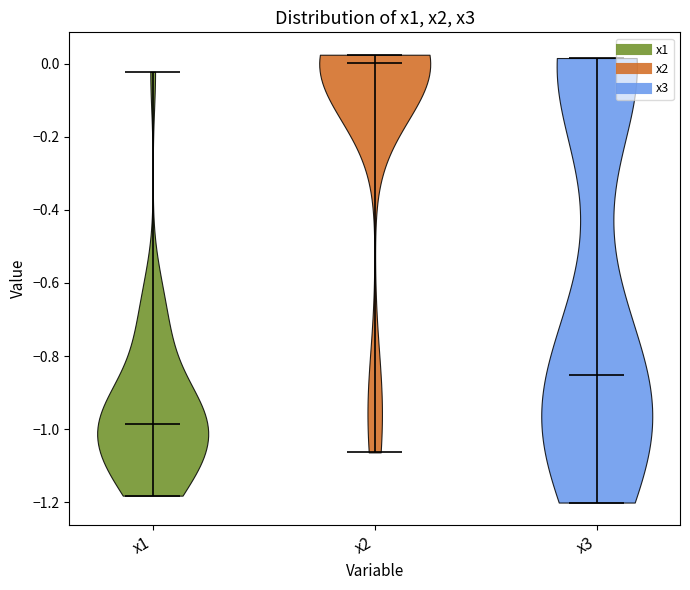

Which violin has the lowest median line?

x1